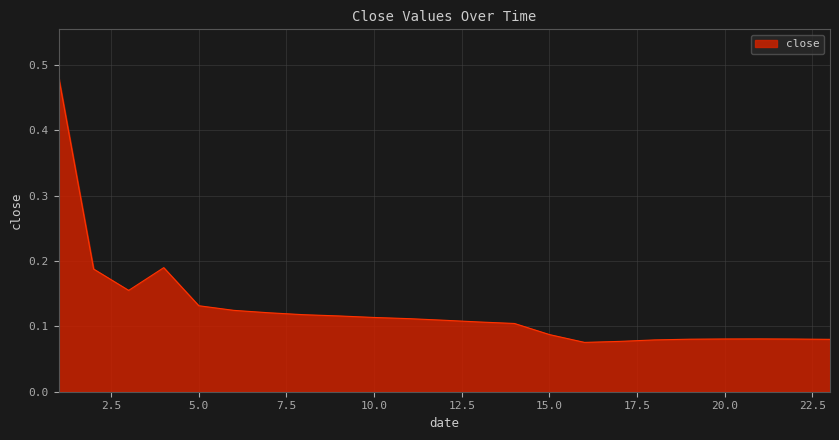

Does the chart display data point markers on the line(s)?

No